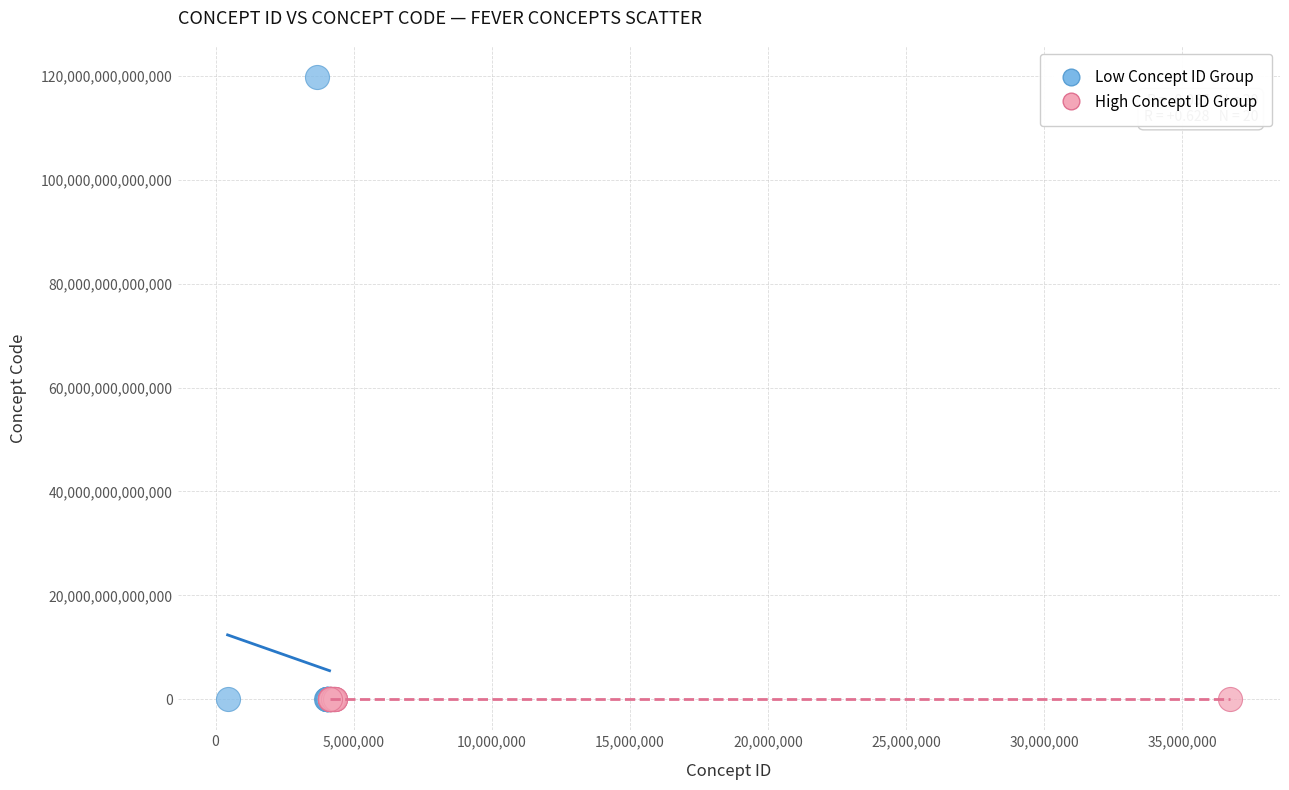

Which series contains the highest Y value?

Low Concept ID Group